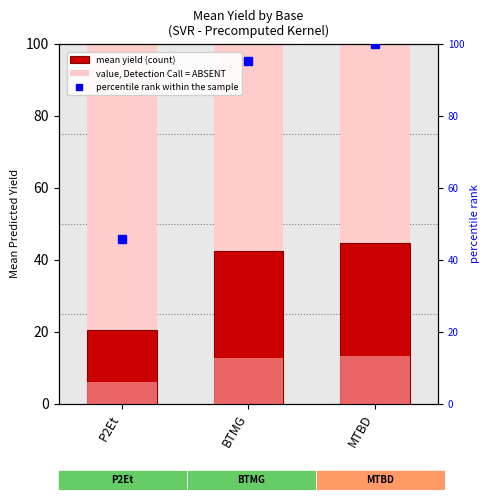

Which series has the largest range (max minus min)?

mean yield (count)